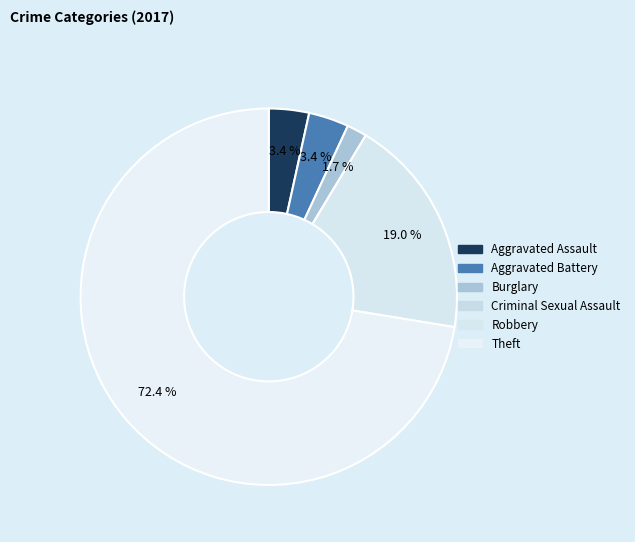

Which has a higher value, Robbery or Aggravated Battery?

Robbery